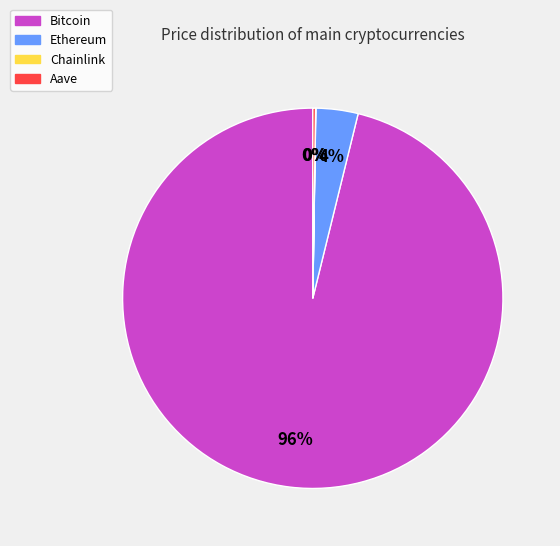

Is there a majority slice in this chart?

Yes